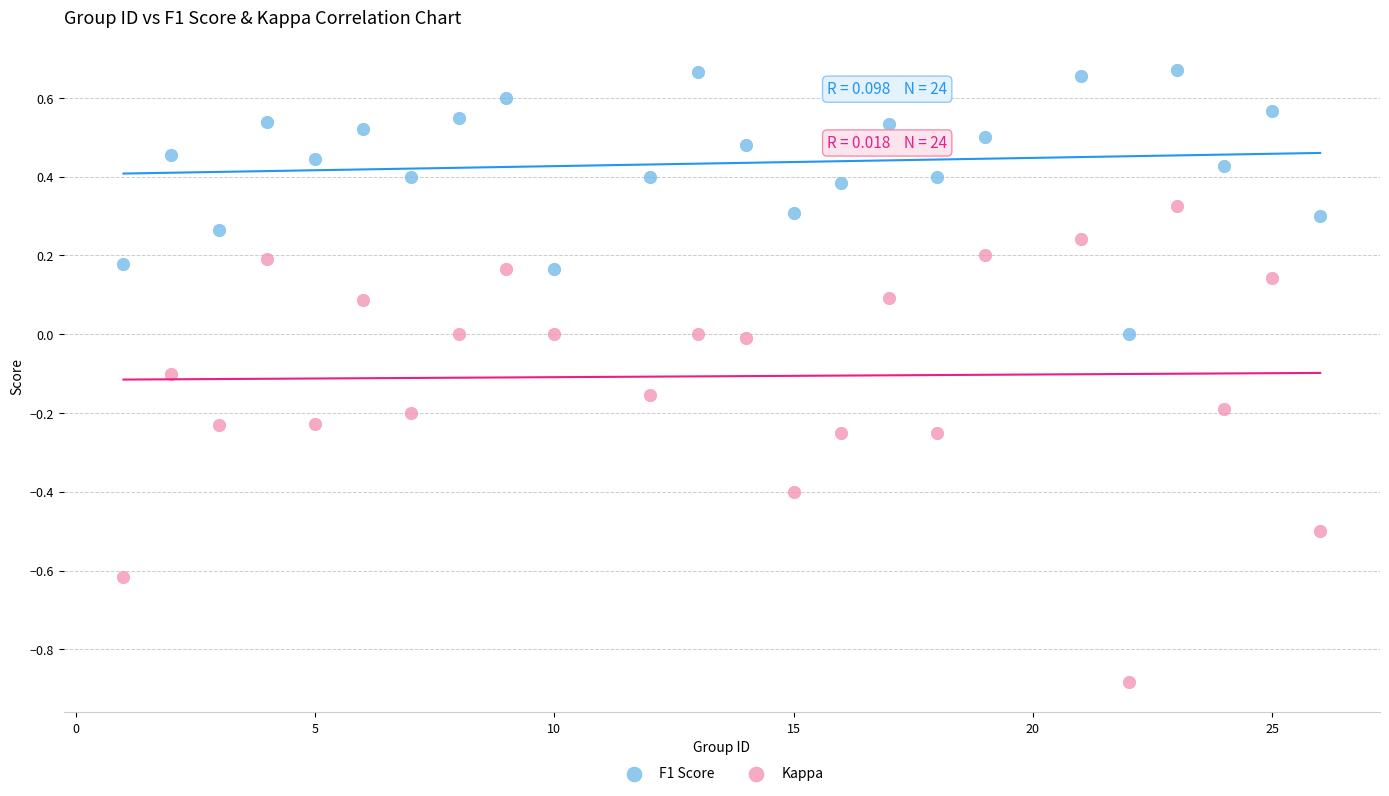

Which series has the widest spread of Y values?

Kappa